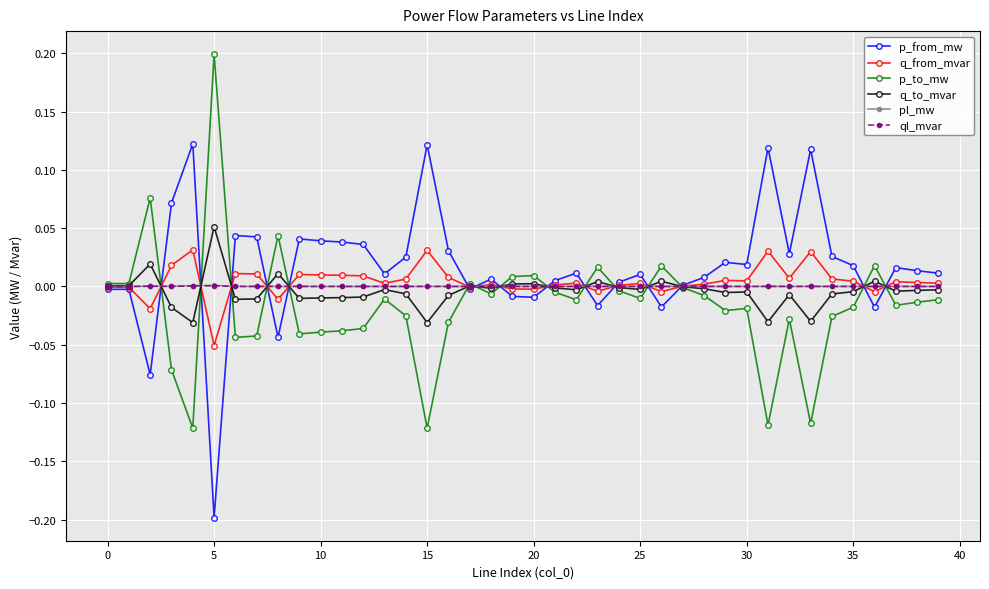

Which series has the largest total across all categories?

p_from_mw